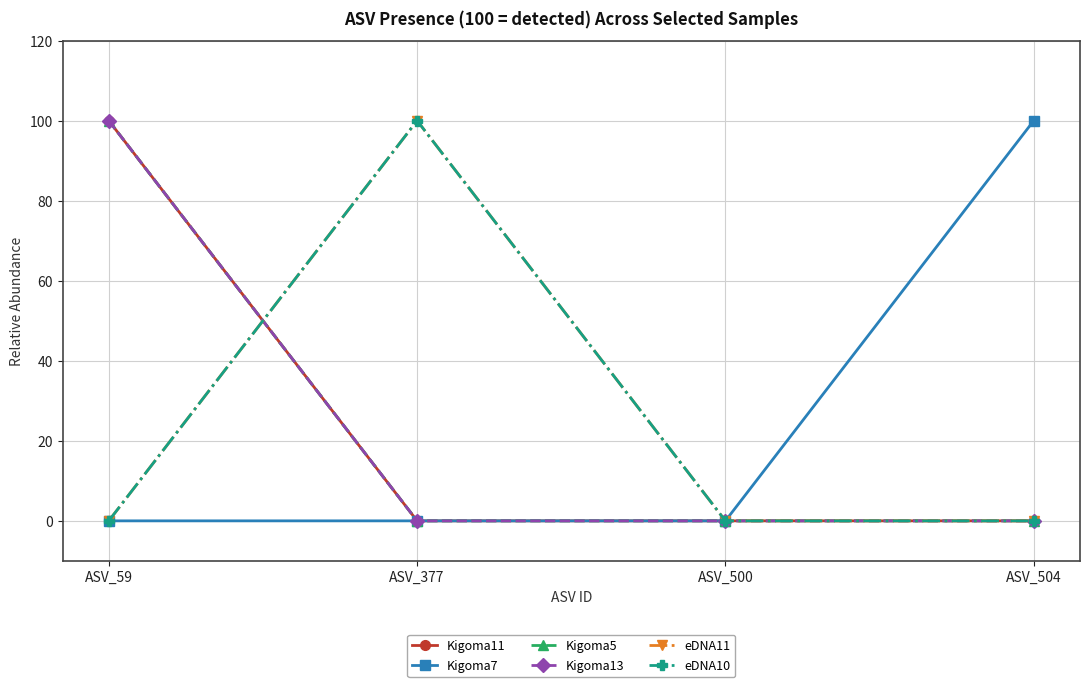

True or false: eDNA11 has more than 1 interior local peaks.

False